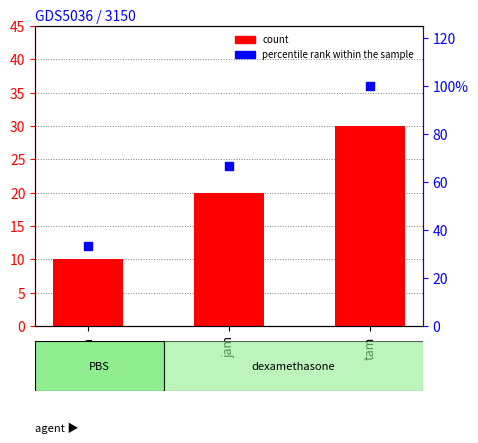

Is the value of percentile rank within the sample at jam greater than the value of count at tam?

Yes